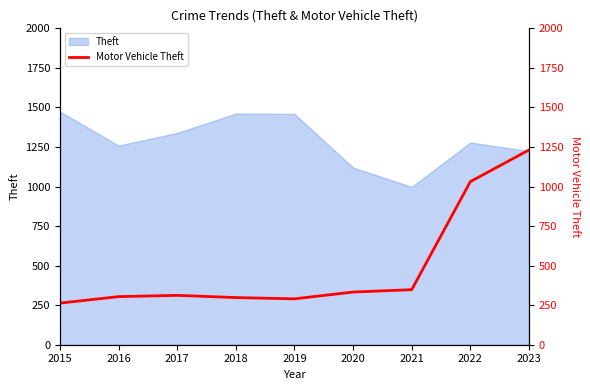

How many points are higher than both their immediate neighbors (excluding endpoints)?

1